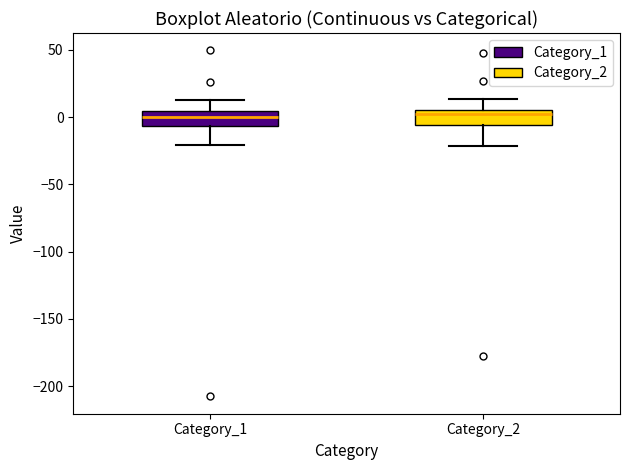

Reading left to right, read every box against the y-axis: the position of its median line, the range the box covers, and the ends of its whiskers. The values are not printed on the chart, so give them approximately, as read against the axis.

Category_1: median 0, box -5 to 5, whiskers -20 to 15
Category_2: median 0, box -5 to 5, whiskers -20 to 15